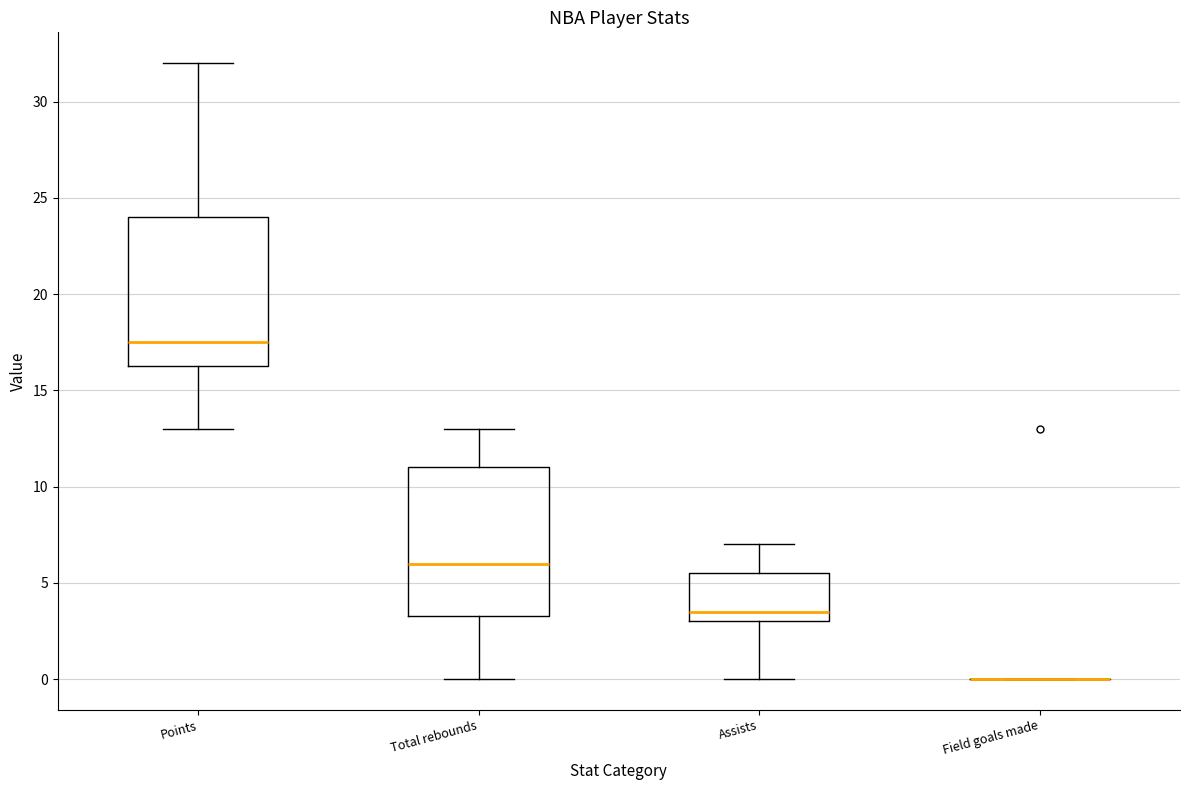

Reading left to right, transcribe this box plot: for each box, give where its median line is, the range the box spans, and where its two whiskers end, as read against the y-axis. The values are not printed on the chart, so give them approximately, as read against the axis.

Points: median 17.5, box 16.5 to 24.0, whiskers 13.0 to 32.0
Total rebounds: median 6.0, box 3.5 to 11.0, whiskers 0.0 to 13.0
Assists: median 3.5, box 3.0 to 5.5, whiskers 0.0 to 7.0
Field goals made: box collapsed to a line at 0.0, whiskers 0.0 to 0.0